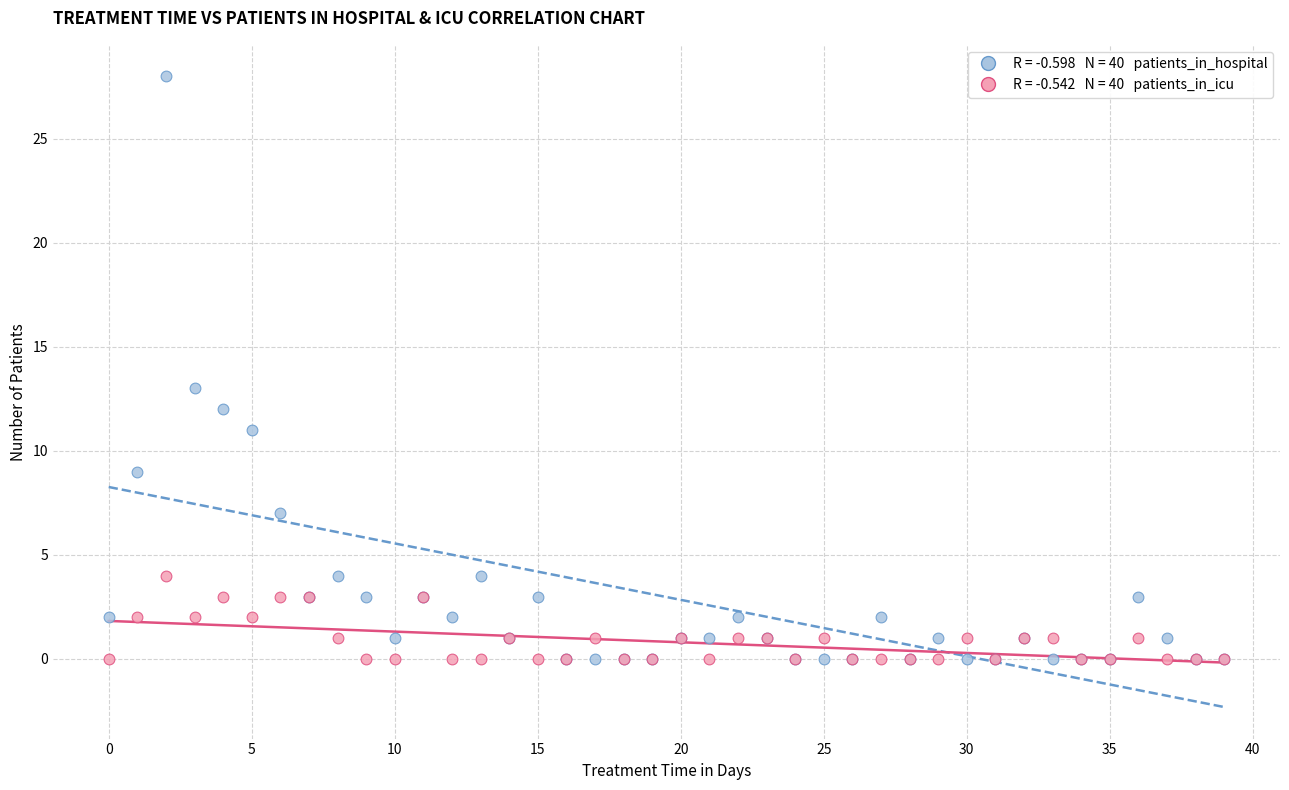

Across all series, what Y value is closest to 14?

13